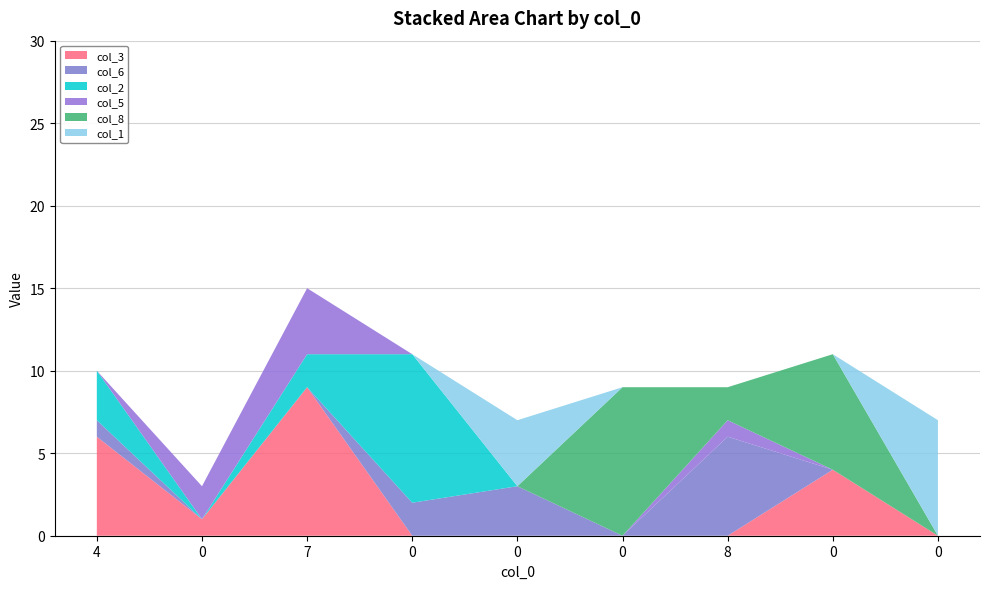

Reading right to left, extract all data points from this chart.

col_3: 0=0	0=4	8=0	0=0	0=0	0=0	7=9	0=1	4=6
col_6: 0=0	0=0	8=6	0=0	0=3	0=2	7=0	0=0	4=1
col_2: 0=0	0=0	8=0	0=0	0=0	0=9	7=2	0=0	4=3
col_5: 0=0	0=0	8=1	0=0	0=0	0=0	7=4	0=2	4=0
col_8: 0=0	0=7	8=2	0=9	0=0	0=0	7=0	0=0	4=0
col_1: 0=7	0=0	8=0	0=0	0=4	0=0	7=0	0=0	4=0